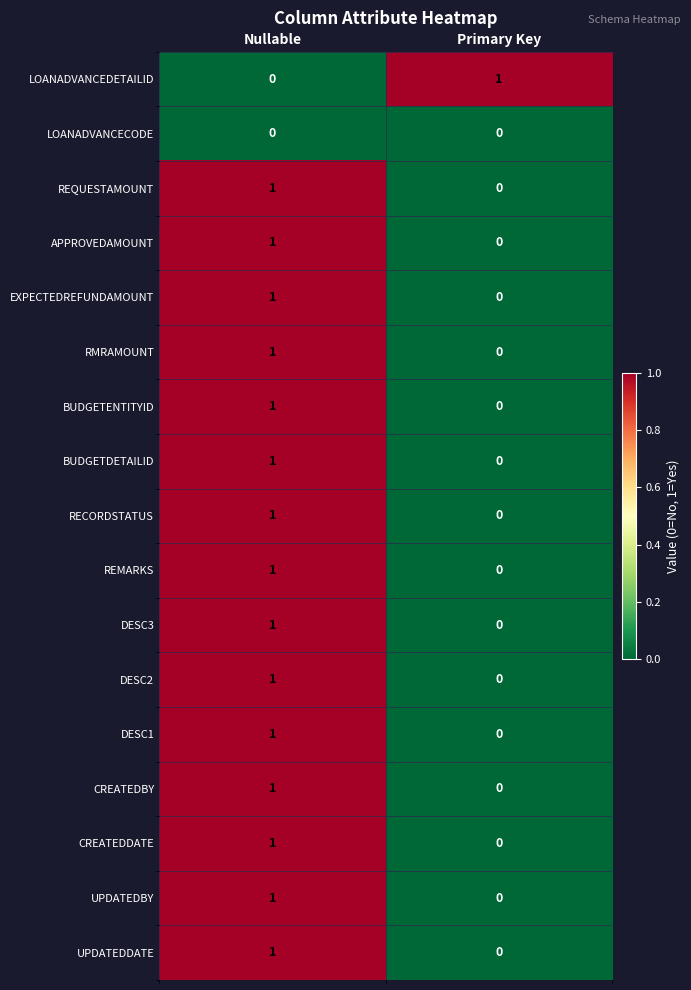

What is the spread (max minus min) of values at Nullable?

1